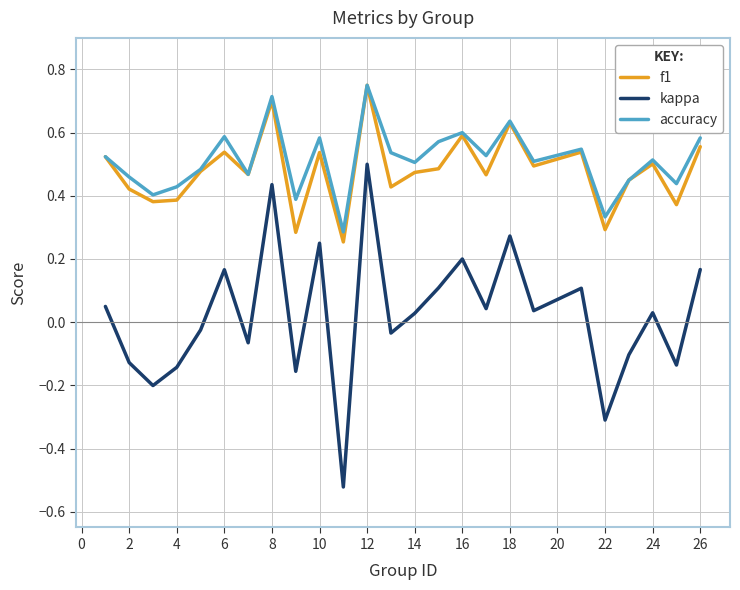

True or false: accuracy and kappa cross at least once.

False